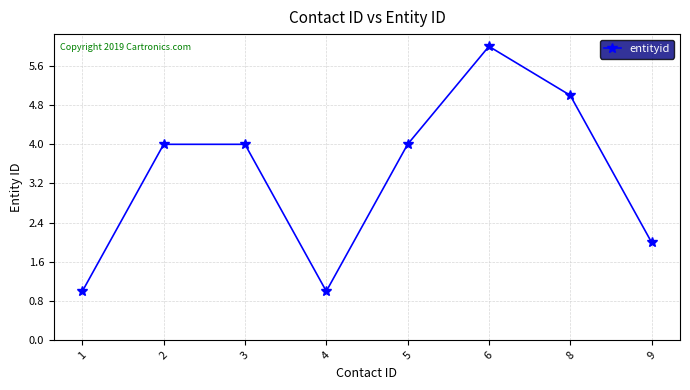

Between 9 and 3, which is larger?

3